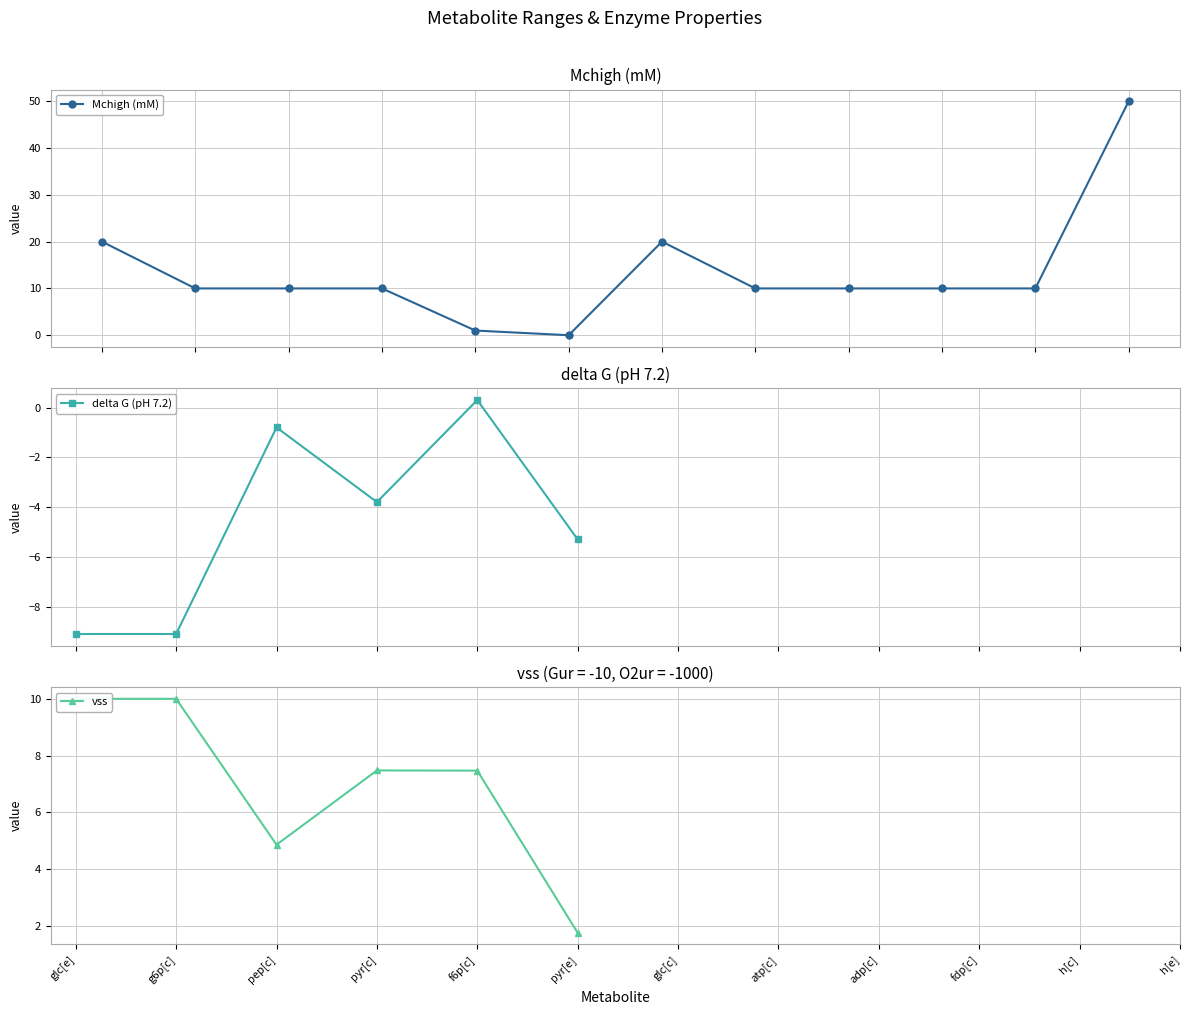

True or false: vss and delta G (pH 7.2) intersect in this chart.

False